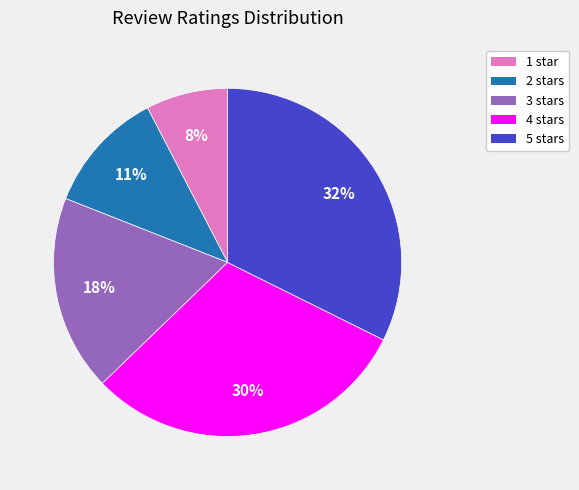

To the nearest percent, what portion does 1 star represent?

8%